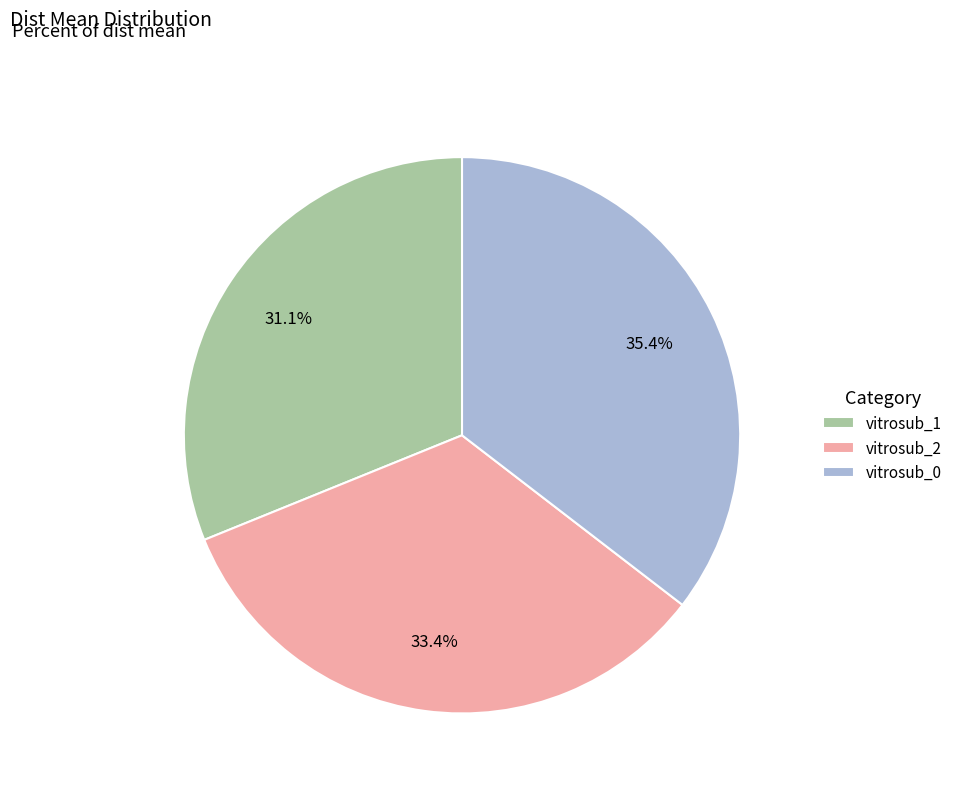

Combined, do vitrosub_2 and vitrosub_0 account for over 50%?

Yes